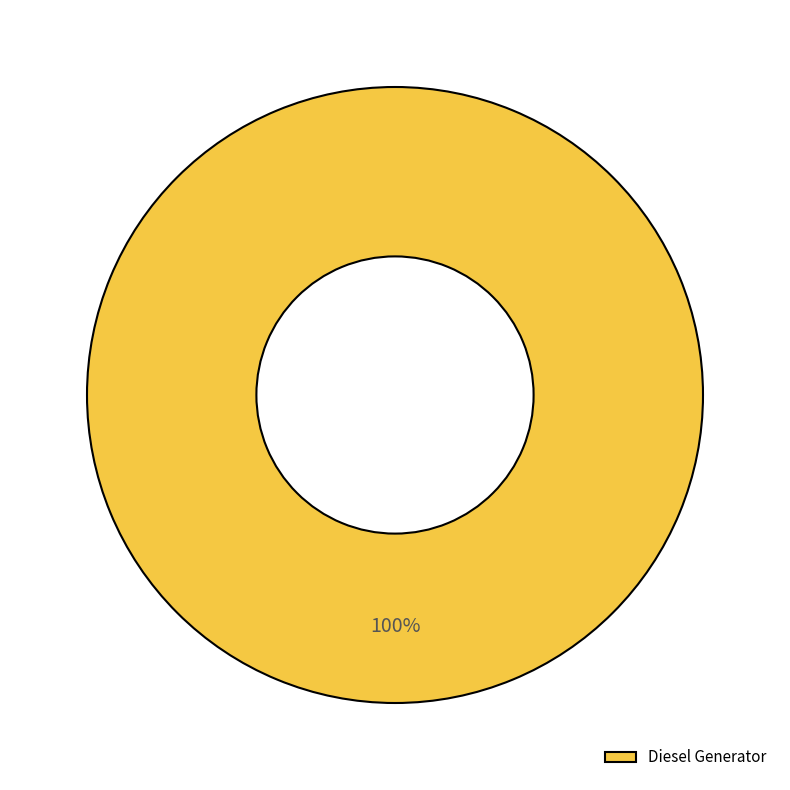

True or false: Diesel Generator accounts for 100% of the total.

True